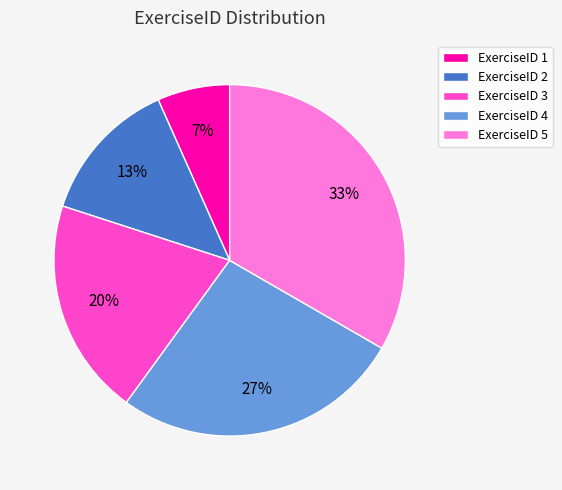

What percentage is the ExerciseID 4 slice, to the nearest percent?

27%